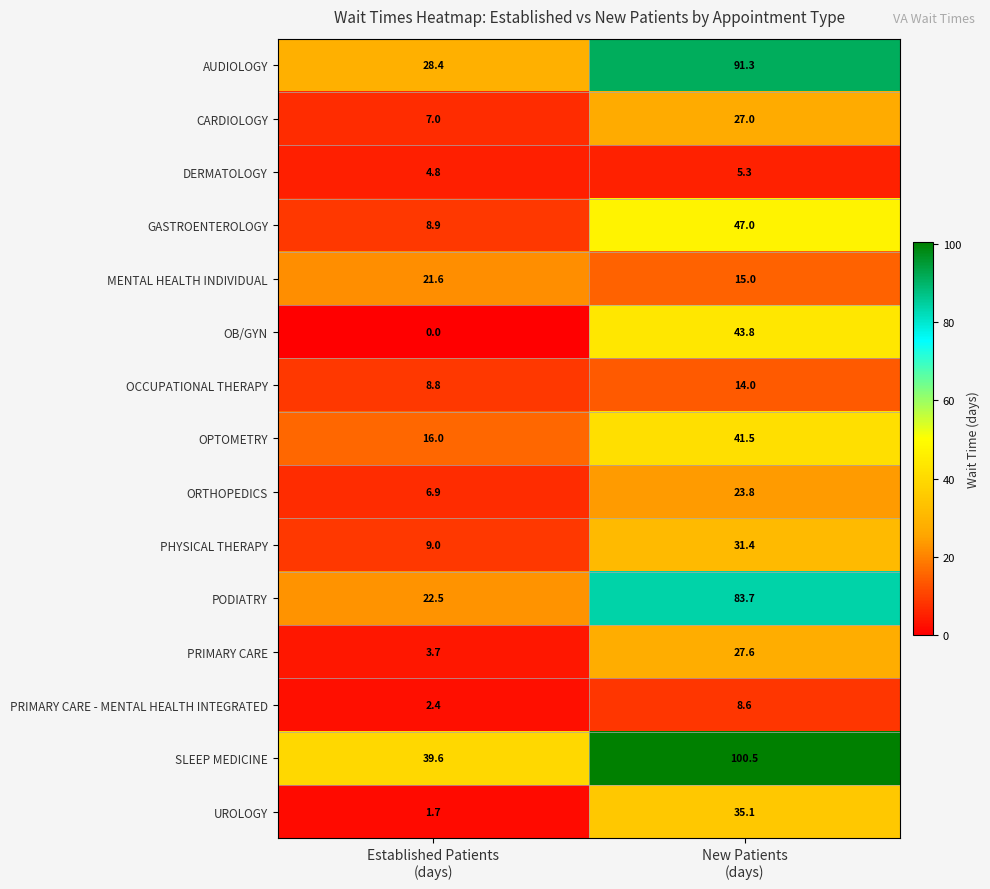

How many values in the MENTAL HEALTH INDIVIDUAL series are below 21?

1